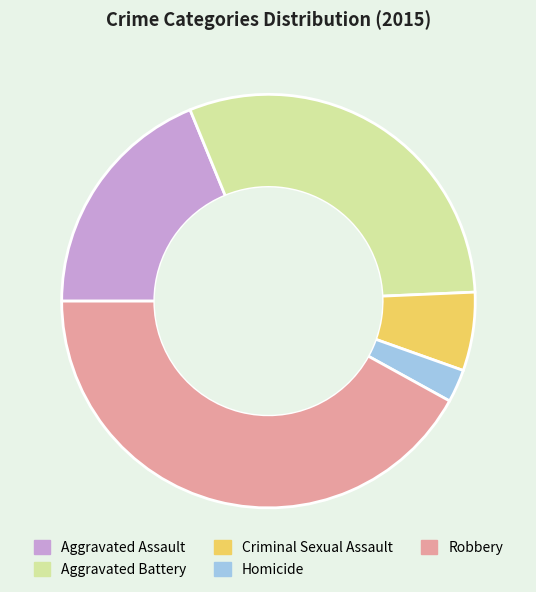

How many segments does this pie chart have?

5